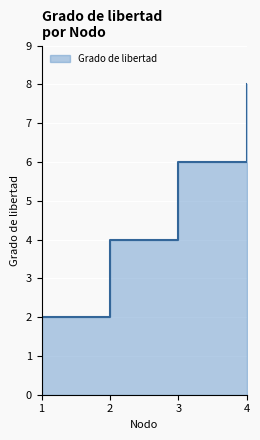

True or false: the data shows 6 at 2.

False